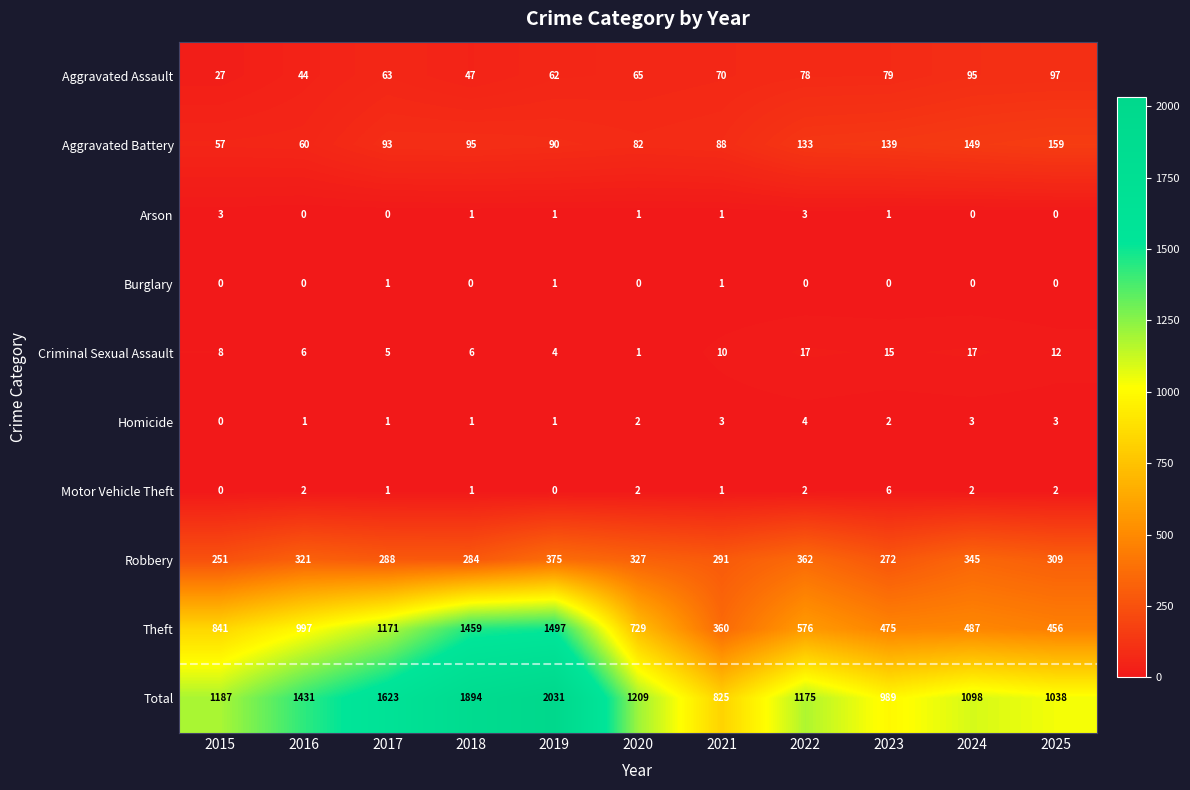

List the series in order of their peak value, lowest first.

Burglary, Arson, Homicide, Motor Vehicle Theft, Criminal Sexual Assault, Aggravated Assault, Aggravated Battery, Robbery, Theft, Total